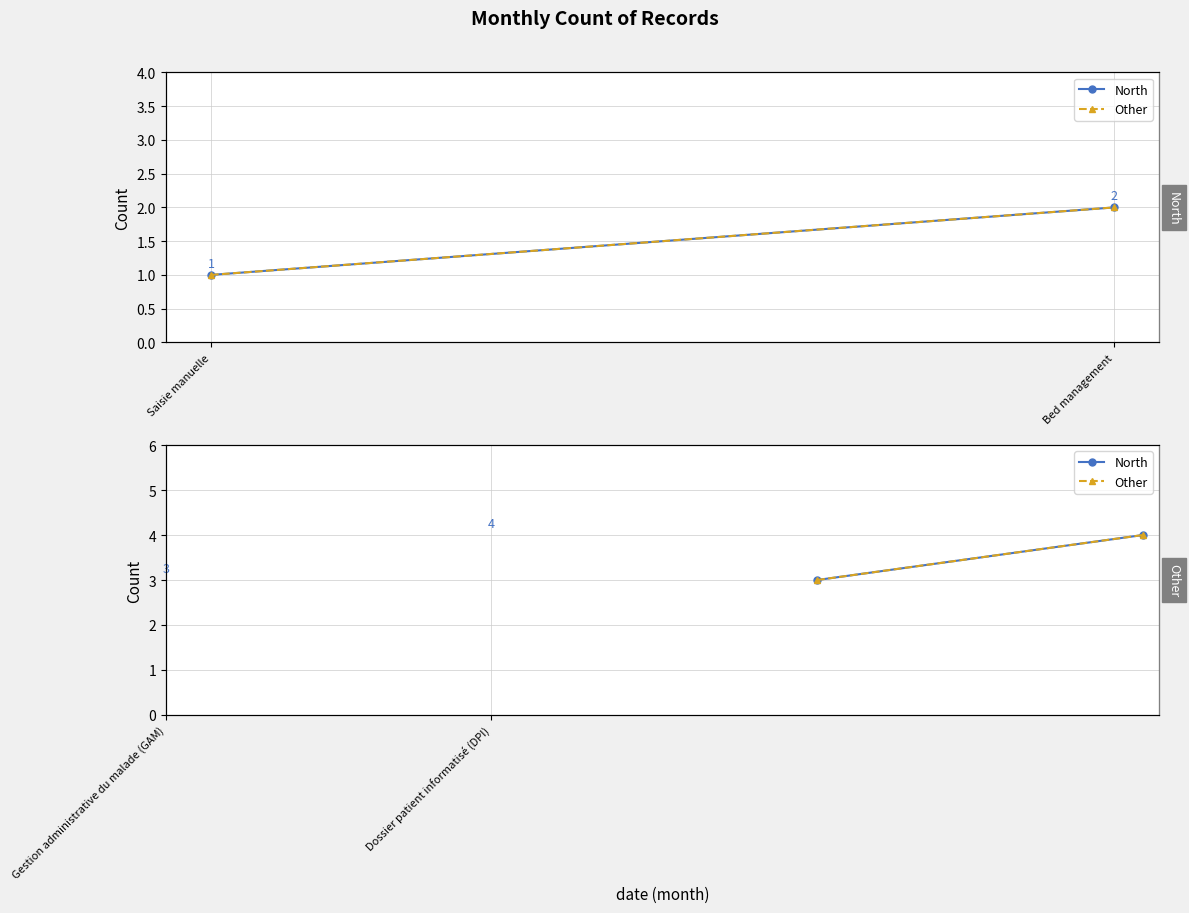

What is the difference between the maximum and minimum values in the Other series?

1